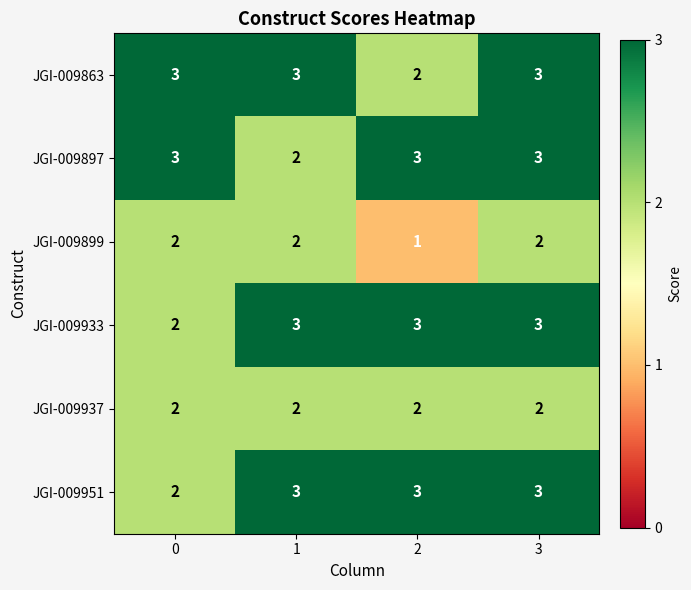

What is the sum of all JGI-009951 values?

11